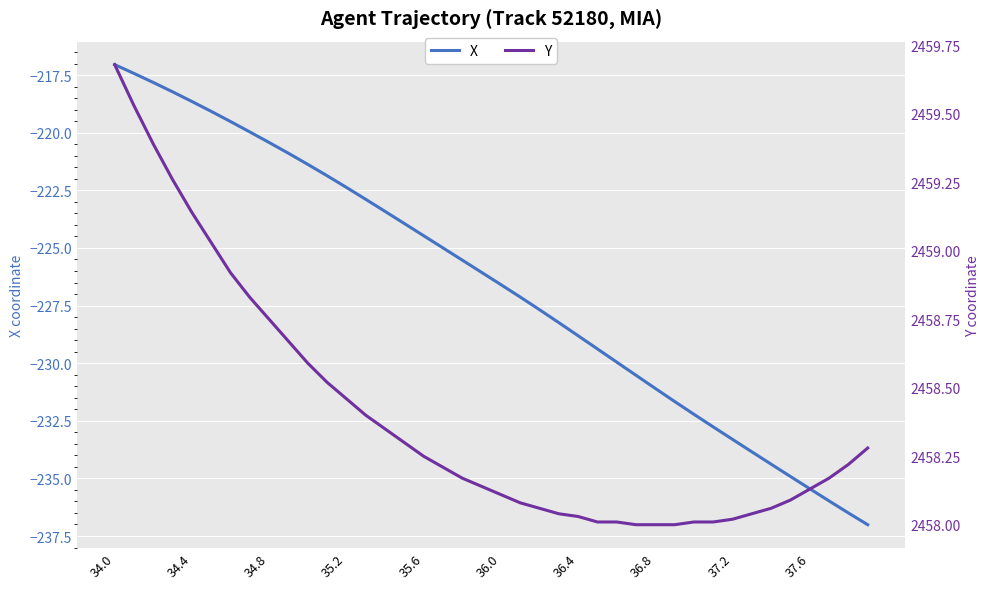

What is the minimum value for X?

-237.0